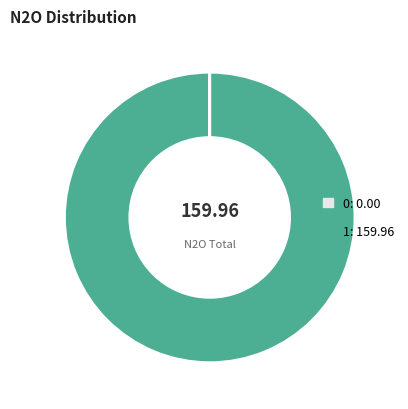

Is there any slice that represents more than half of the pie?

Yes